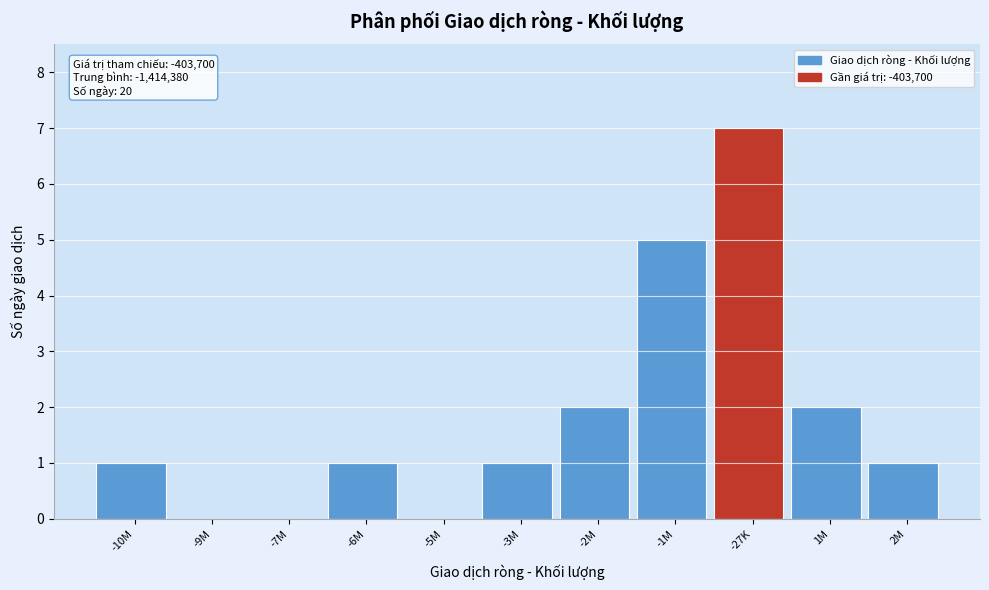

Reading right to left, extract all data points from this chart.

2M=1	1M=2	-27K=7	-1M=5	-2M=2	-3M=1	-5M=0	-6M=1	-7M=0	-9M=0	-10M=1